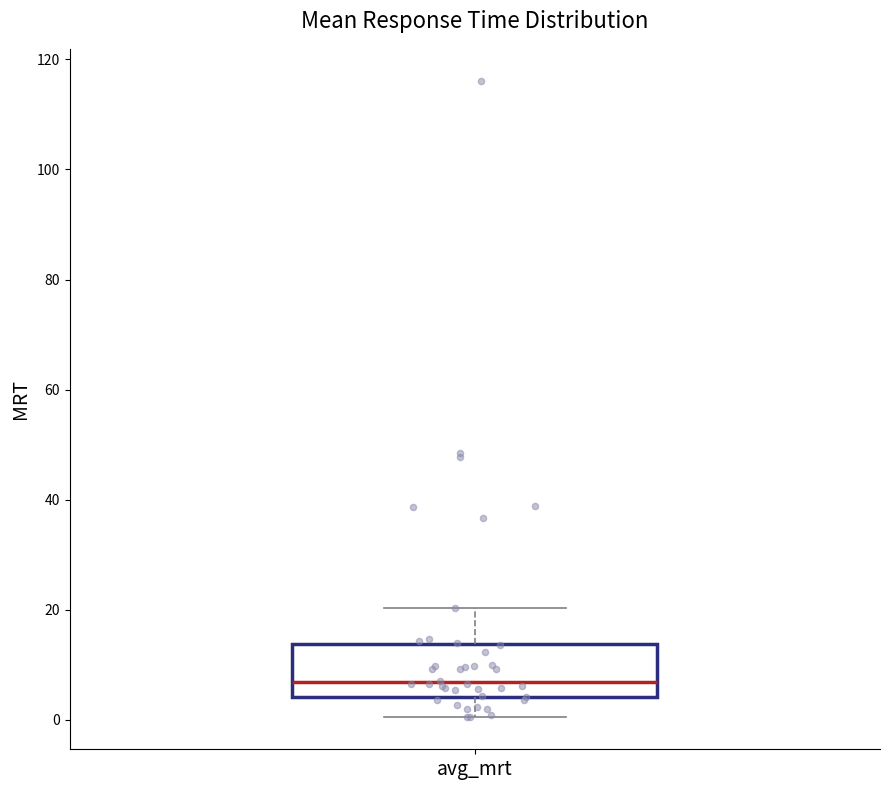

Where is the upper edge of the box for avg_mrt on the y-axis? The values are not printed on the chart, so give them approximately, as read against the axis.

14